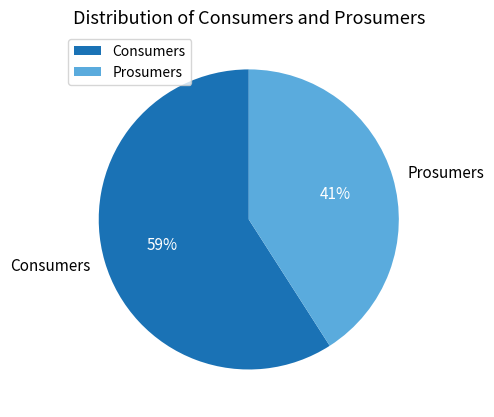

To the nearest percent, what percentage of the pie is Consumers?

59%